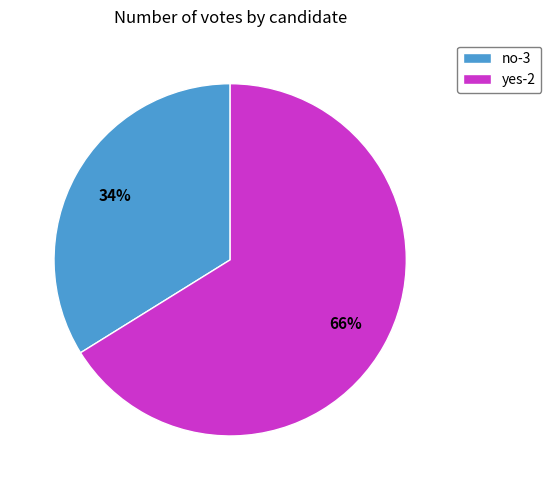

To the nearest percent, what is the difference between the yes-2 and no-3 slice percentages?

32%